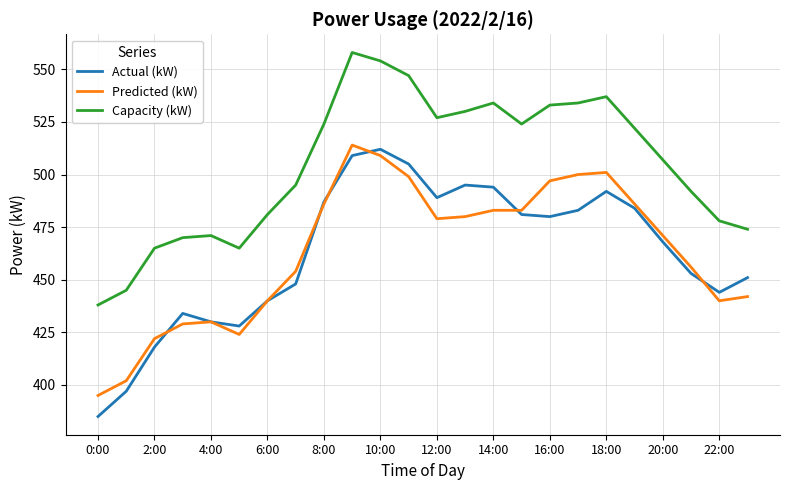

What is the highest value of the Actual (kW) series?

512